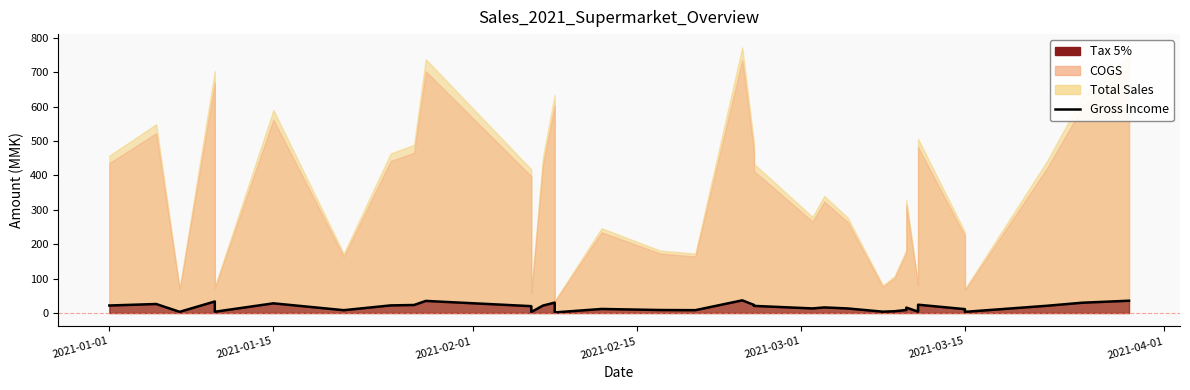

What is the difference between the maximum and minimum values?

35.1